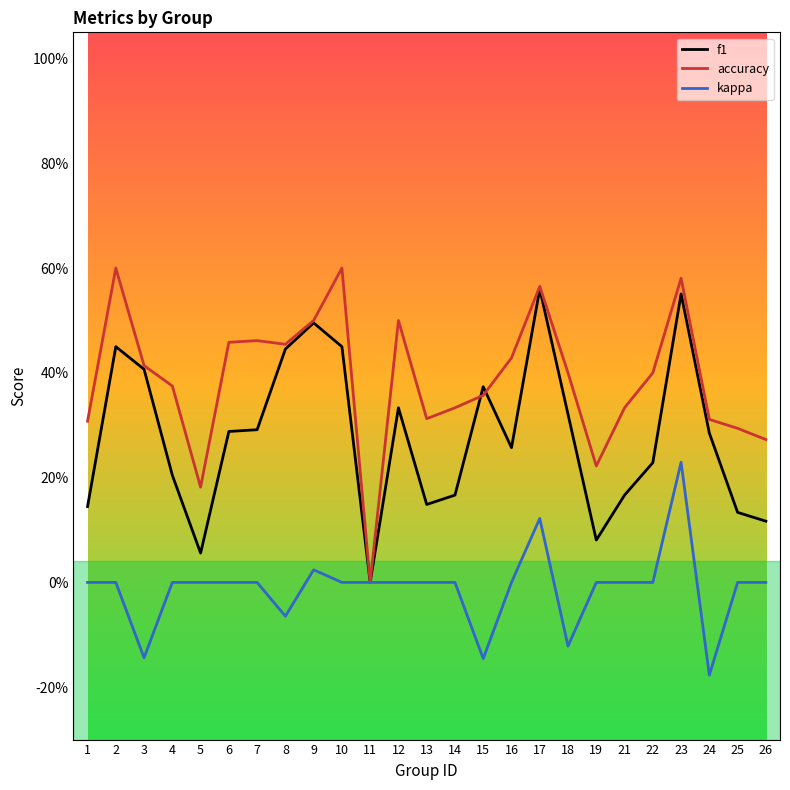

Does the chart display data point markers on the line(s)?

No